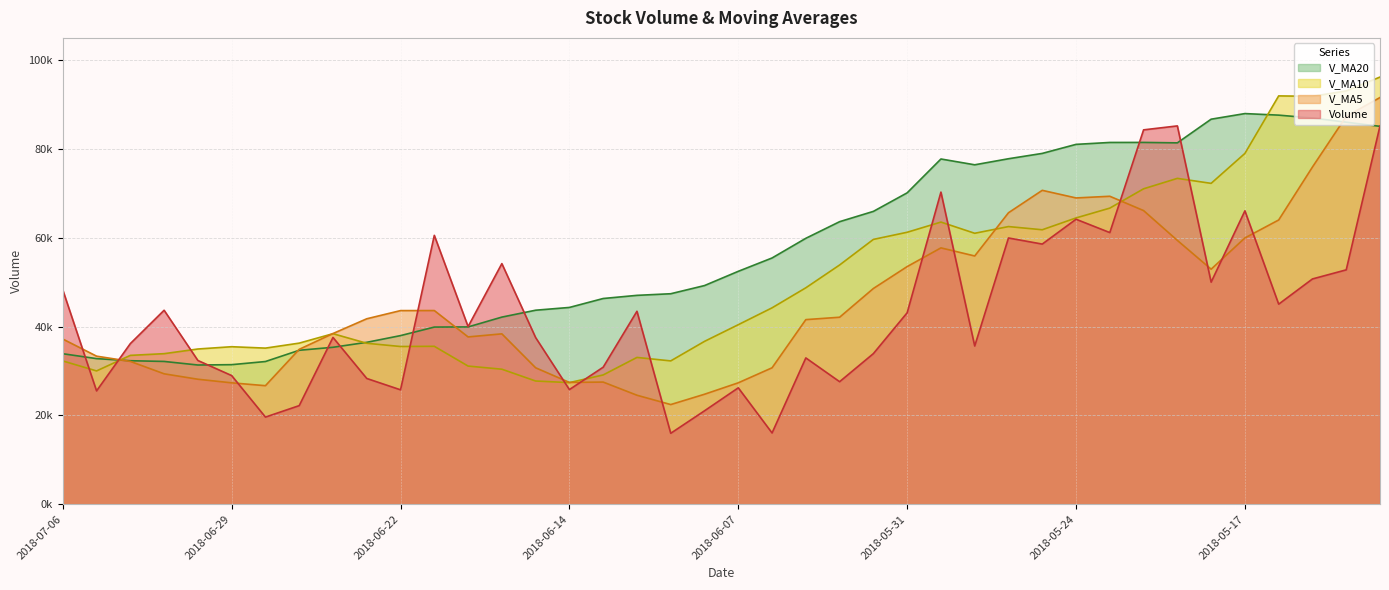

Which has a higher value, 2018-06-13 or 2018-06-06?

2018-06-13